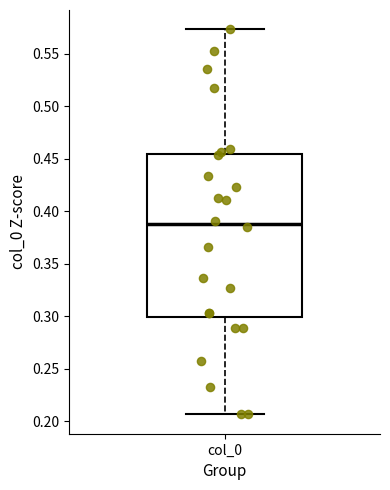

Read this box plot against the y-axis: the position of the median line, the range covered by the box, and the ends of both whiskers. The values are not printed on the chart, so give them approximately, as read against the axis.

median 0.390, box 0.300 to 0.455, whiskers 0.205 to 0.575